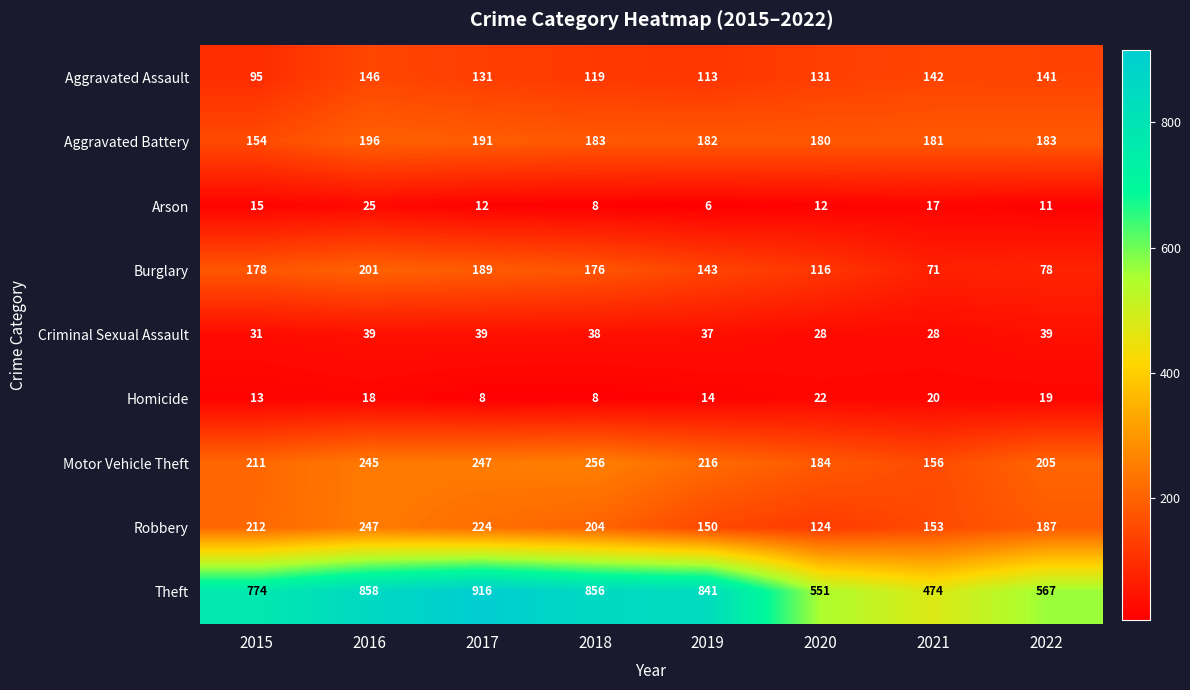

True or false: Aggravated Battery has a value of 80 at 2017.

False